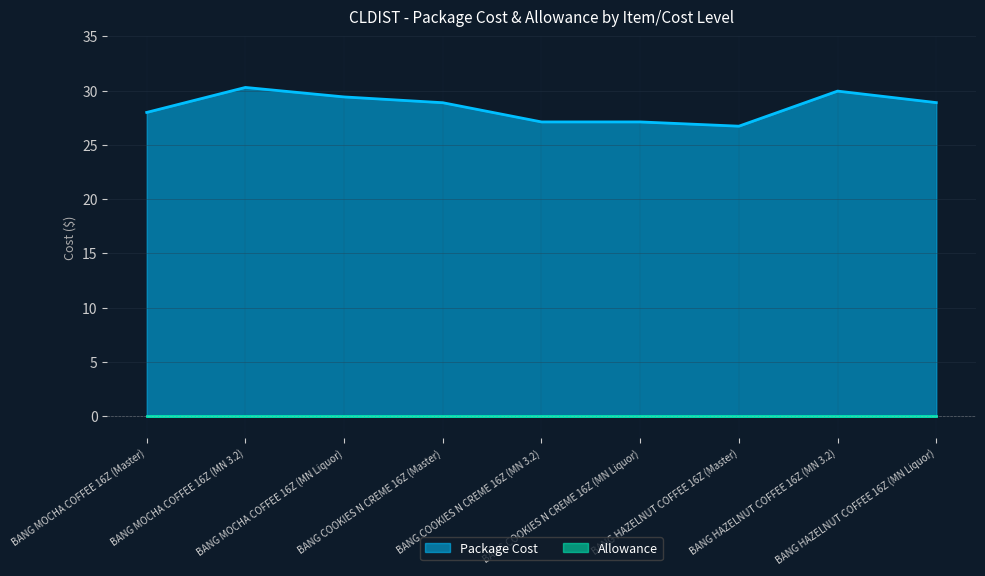

What position from the left is BANG MOCHA COFFEE 16Z (MN 3.2)?

2